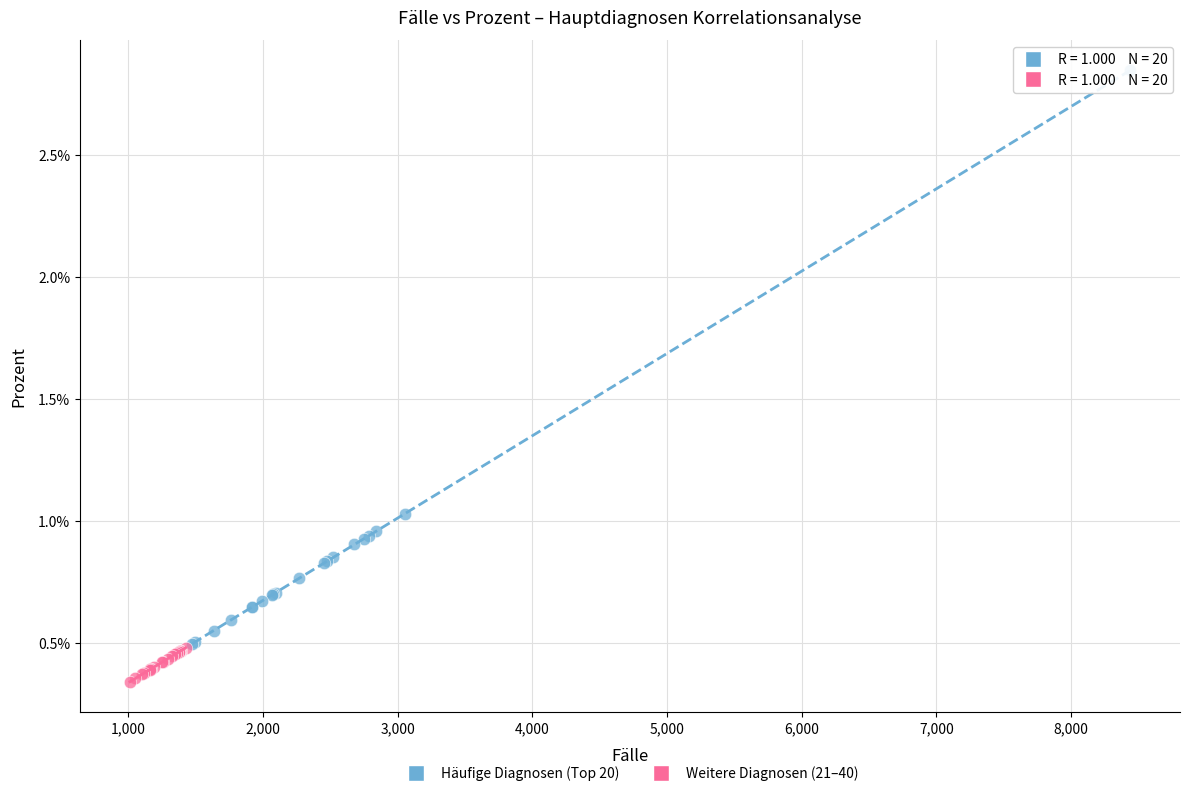

What are all the series names shown in the legend?

Häufige Diagnosen (Top 20), Weitere Diagnosen (21–40)